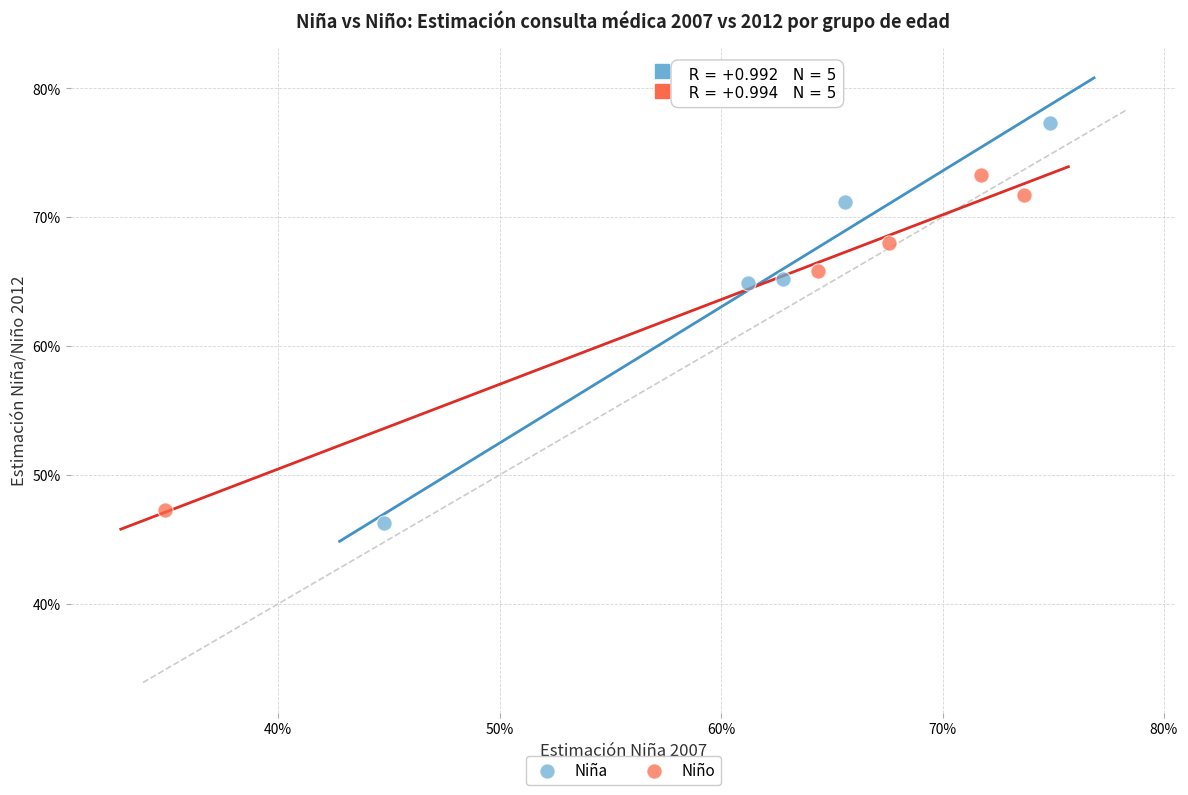

What are all the series names shown in the legend?

Niña, Niño